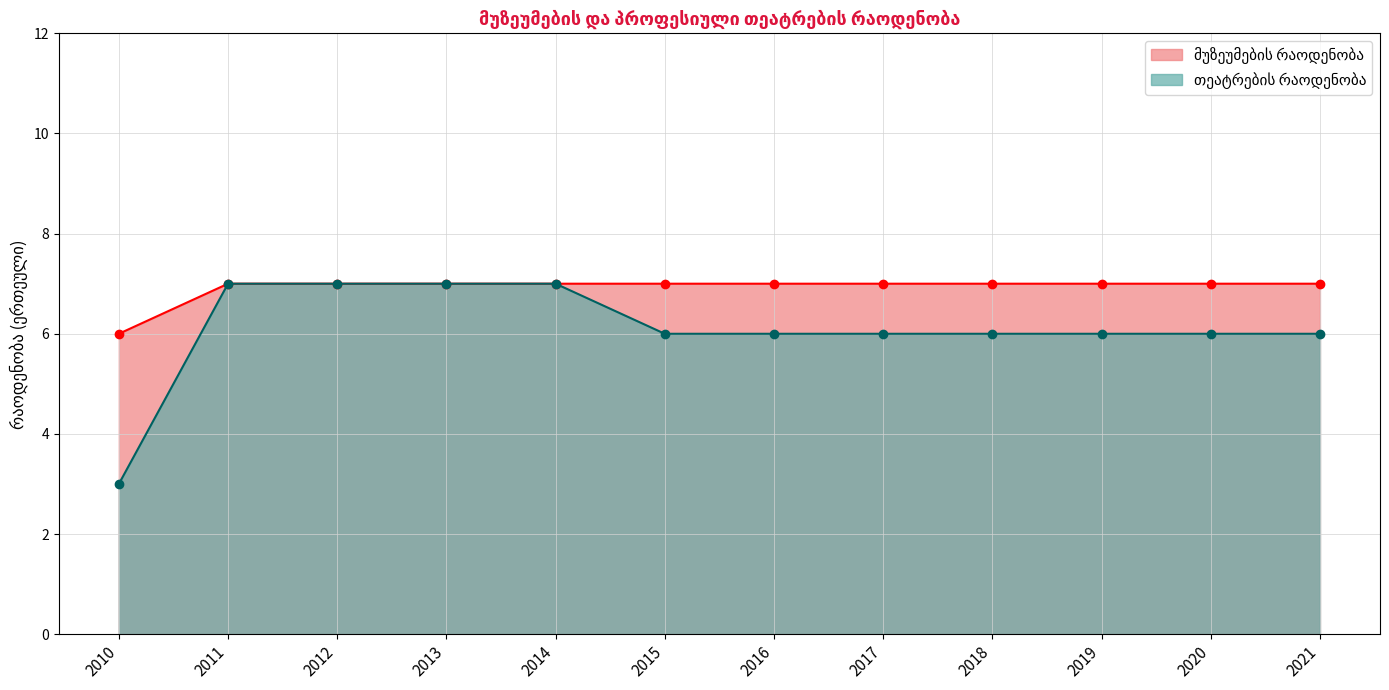

True or false: თეატრების რაოდენობა has more than 2 points higher than both neighbors.

False